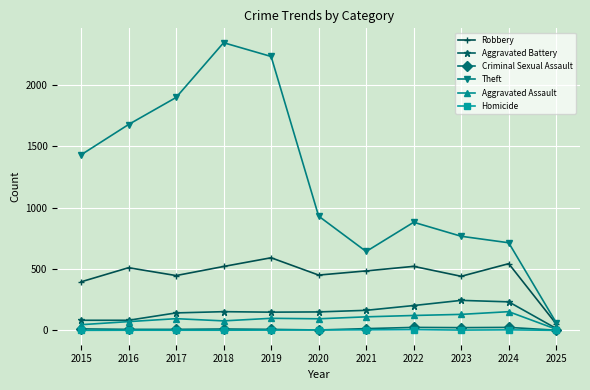

What is the greatest value displayed?

2342